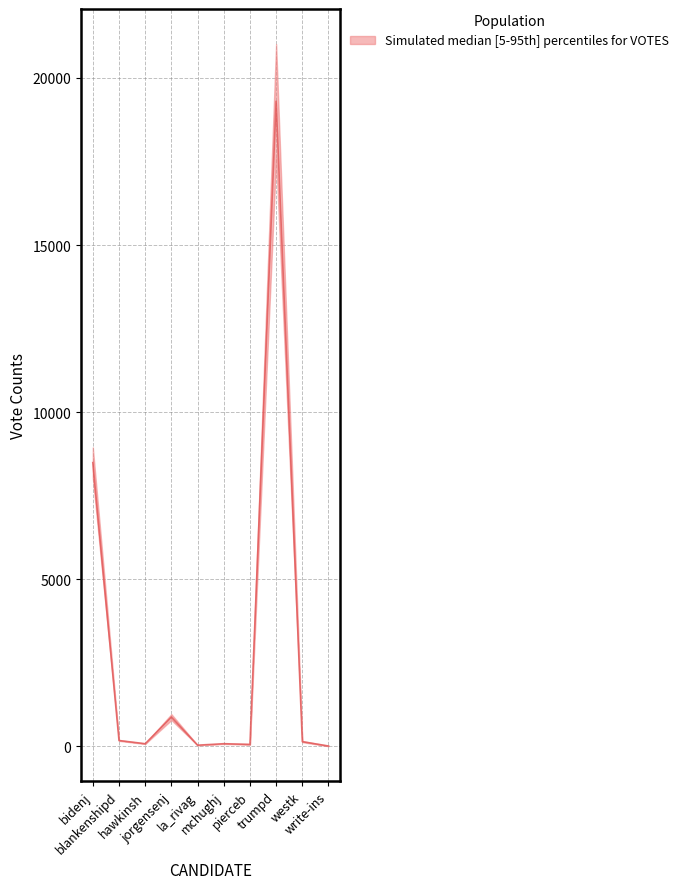

What is the greatest value displayed?

19304.0